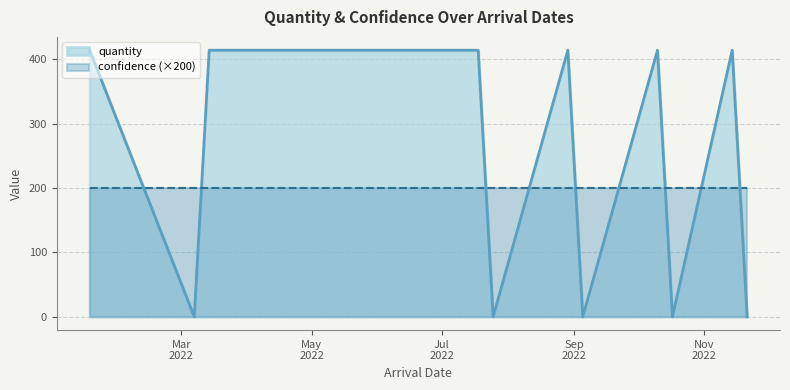

Where is the first local maximum?

29.08.2022